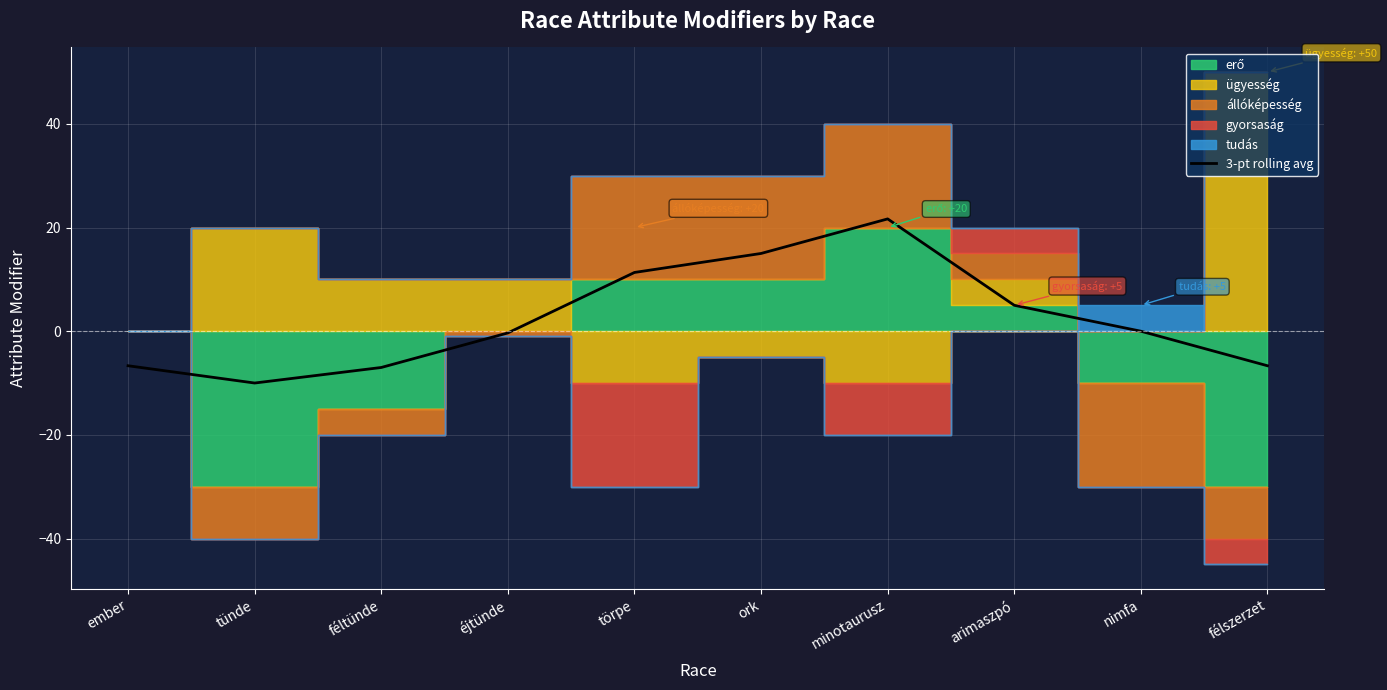

Which has a higher value, félszerzet or minotaurusz?

minotaurusz